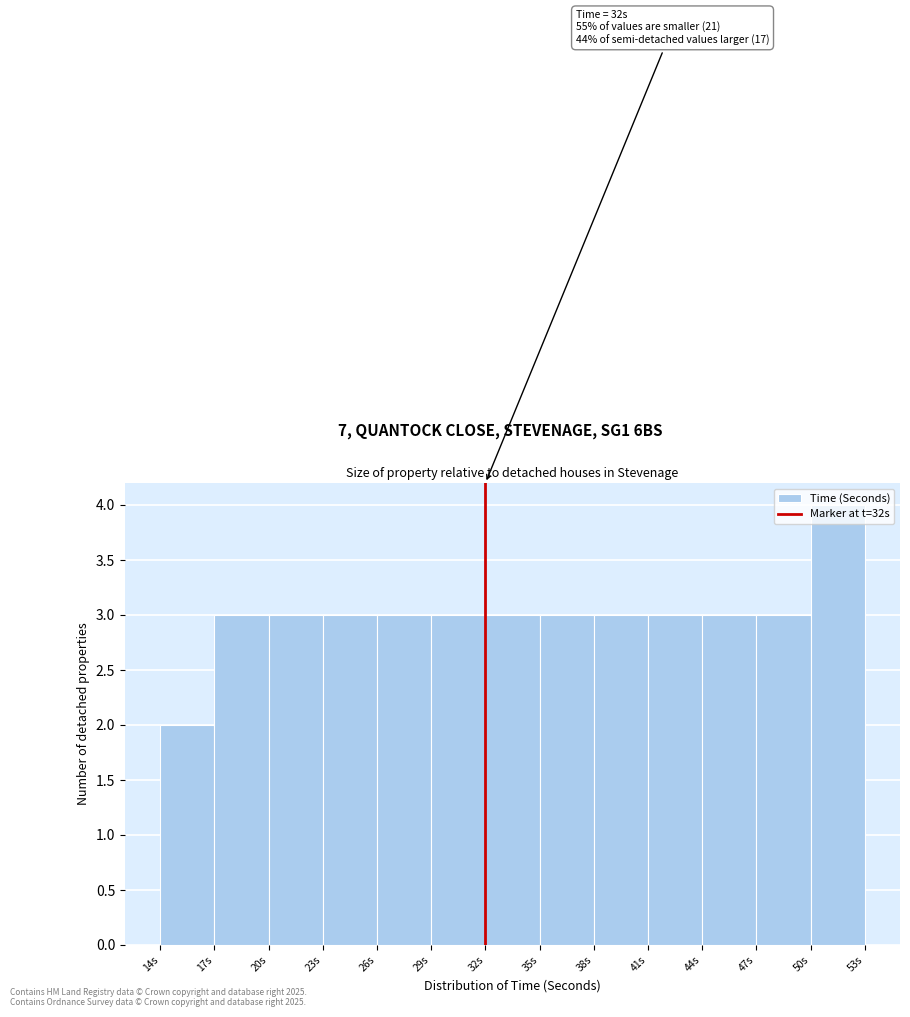

Over which range of the x-axis is the bar tallest?

50 to 53